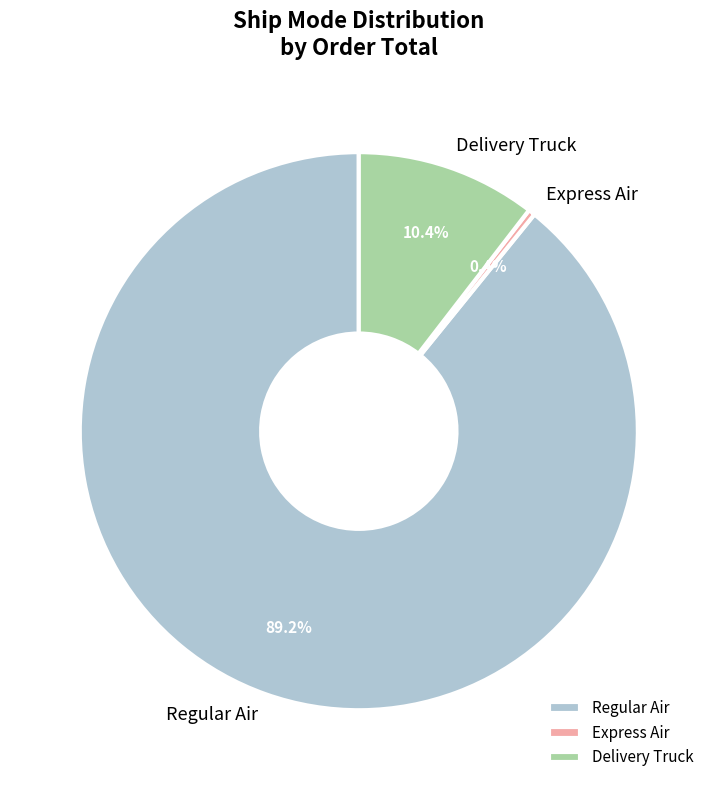

What is the largest slice in the pie chart?

Regular Air